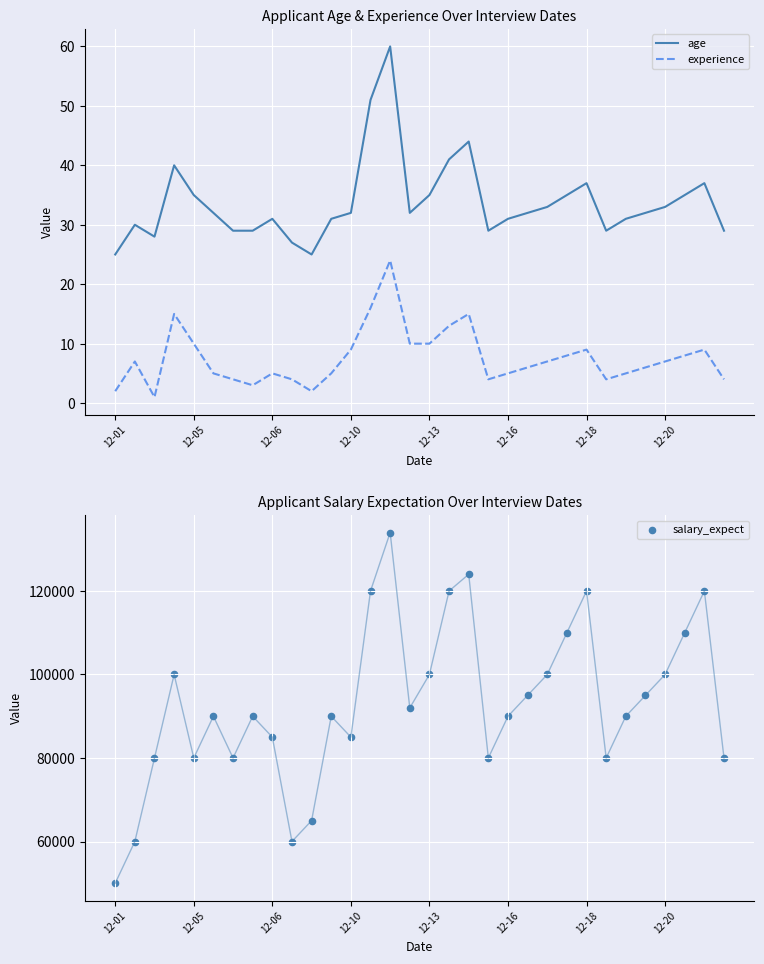

Which series reaches the maximum Y coordinate?

salary_expect